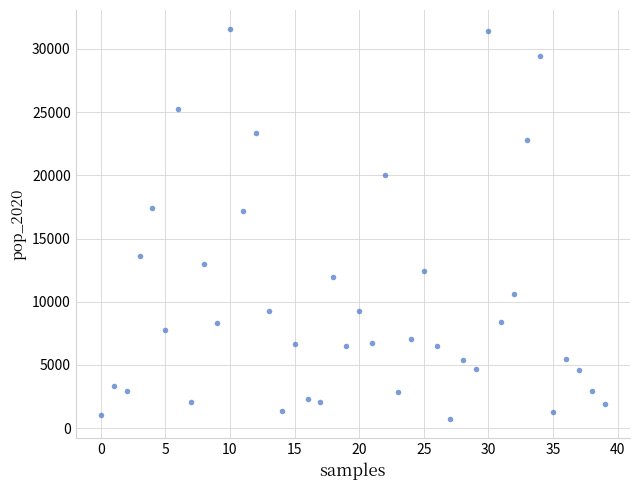

What is the range of Y values (max minus min)?

30778.0